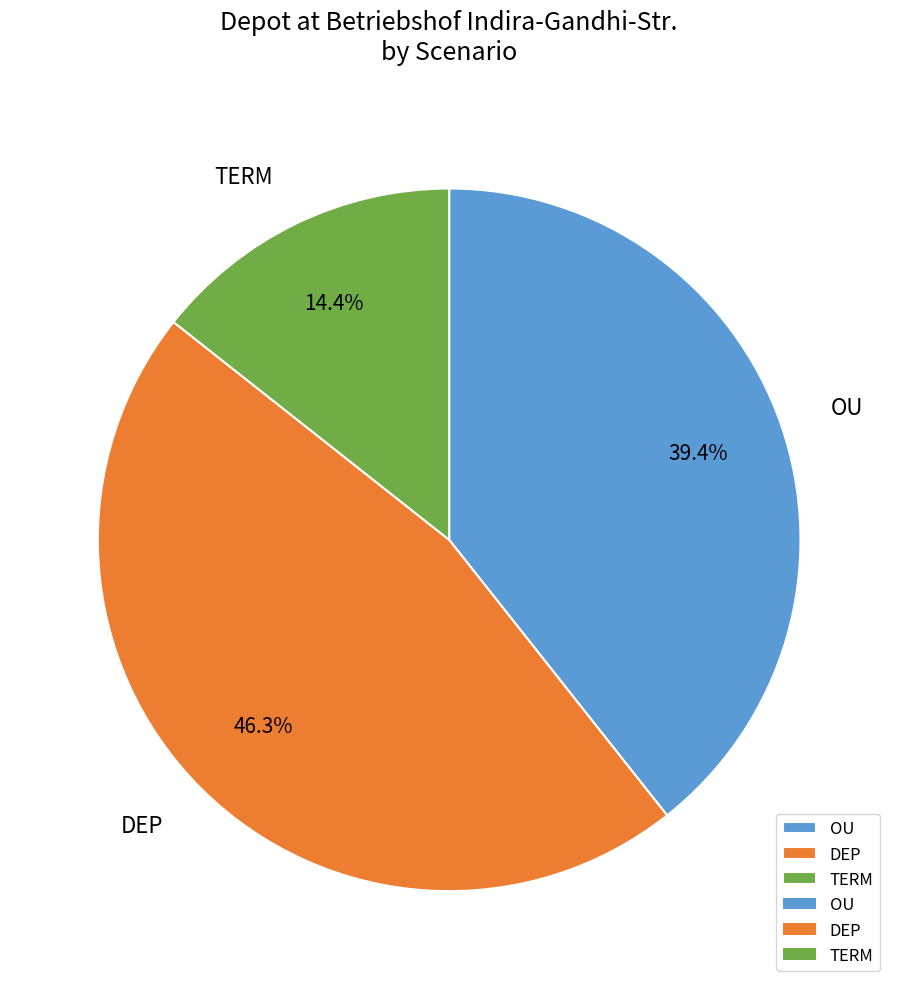

Which category has the smallest portion of the pie?

TERM